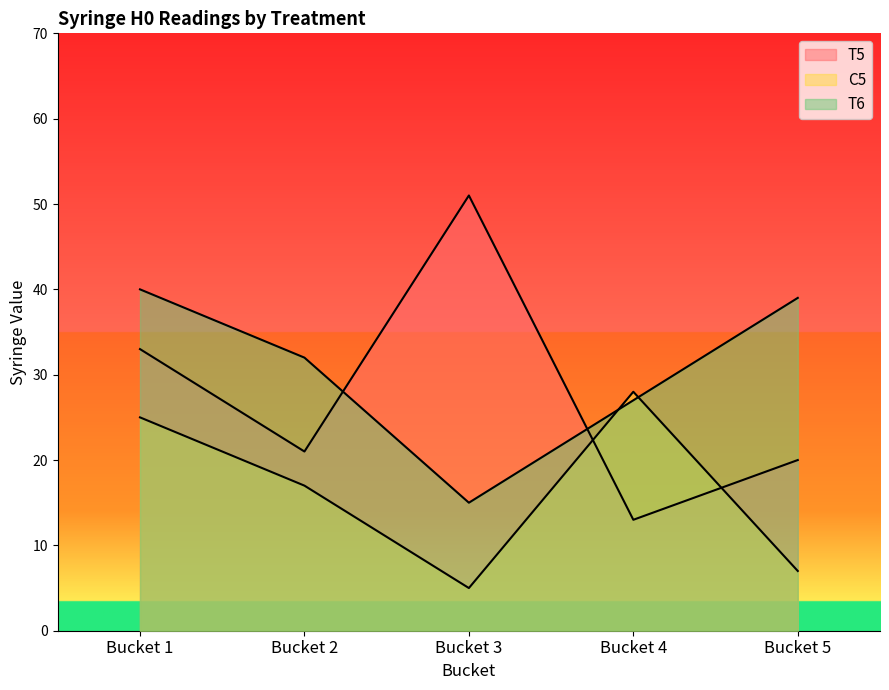

What is the average value of the T6 series?

31